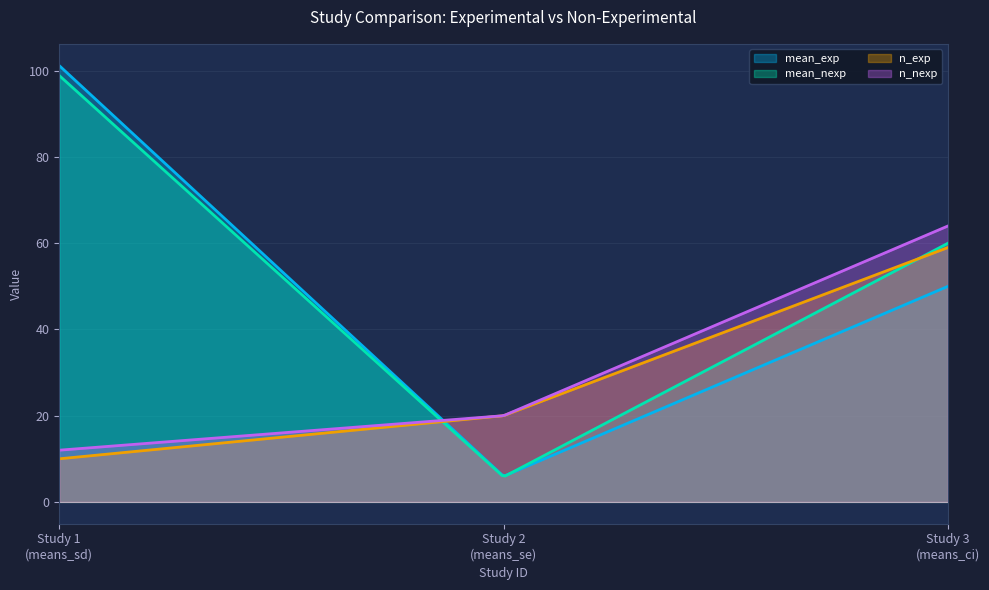

What is the total value across all series at Study 1
(means_sd)?

222.1